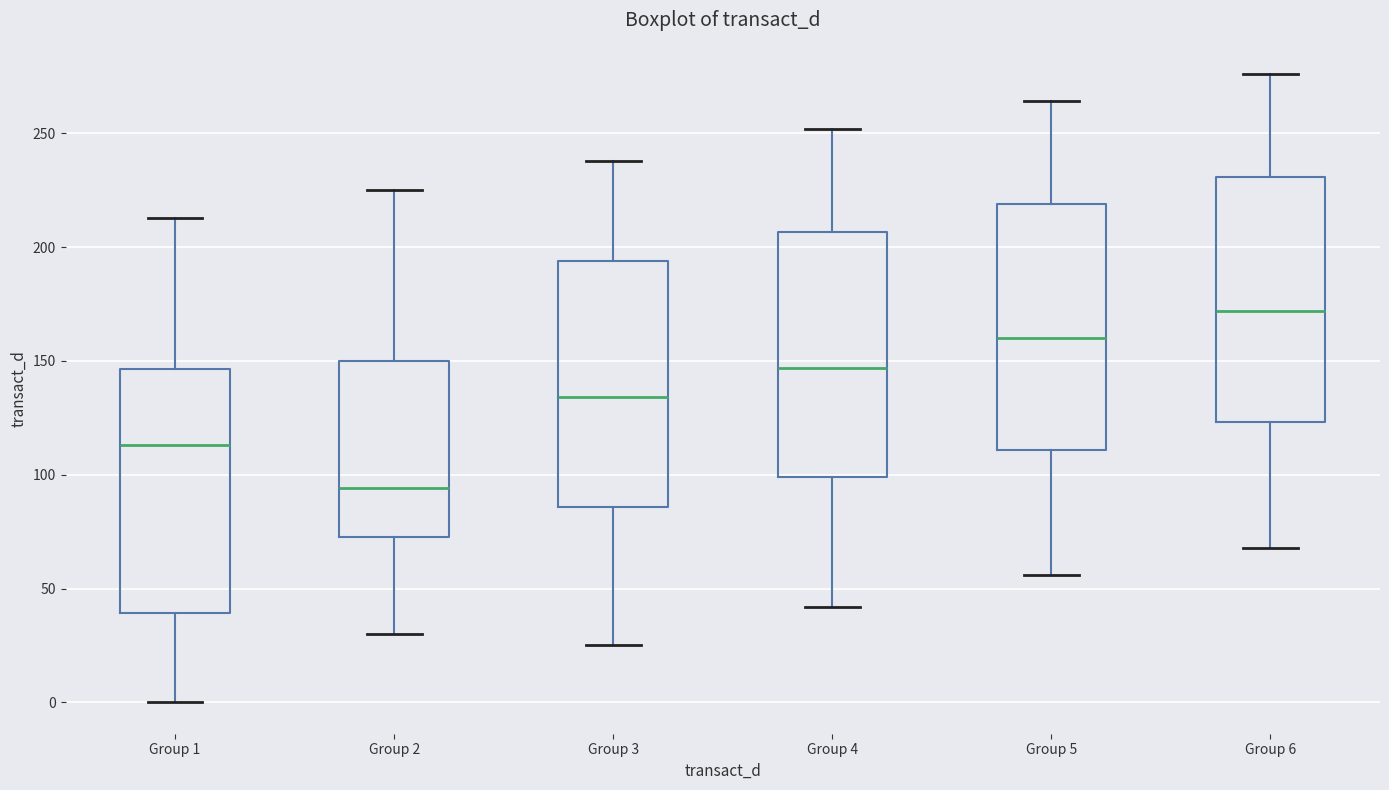

Reading left to right, read every box against the y-axis: the position of its median line, the range the box covers, and the ends of its whiskers. The values are not printed on the chart, so give them approximately, as read against the axis.

Group 1: median 115, box 40 to 145, whiskers 0 to 215
Group 2: median 95, box 75 to 150, whiskers 30 to 225
Group 3: median 135, box 85 to 195, whiskers 25 to 240
Group 4: median 145, box 100 to 205, whiskers 40 to 250
Group 5: median 160, box 110 to 220, whiskers 55 to 265
Group 6: median 170, box 125 to 230, whiskers 70 to 275